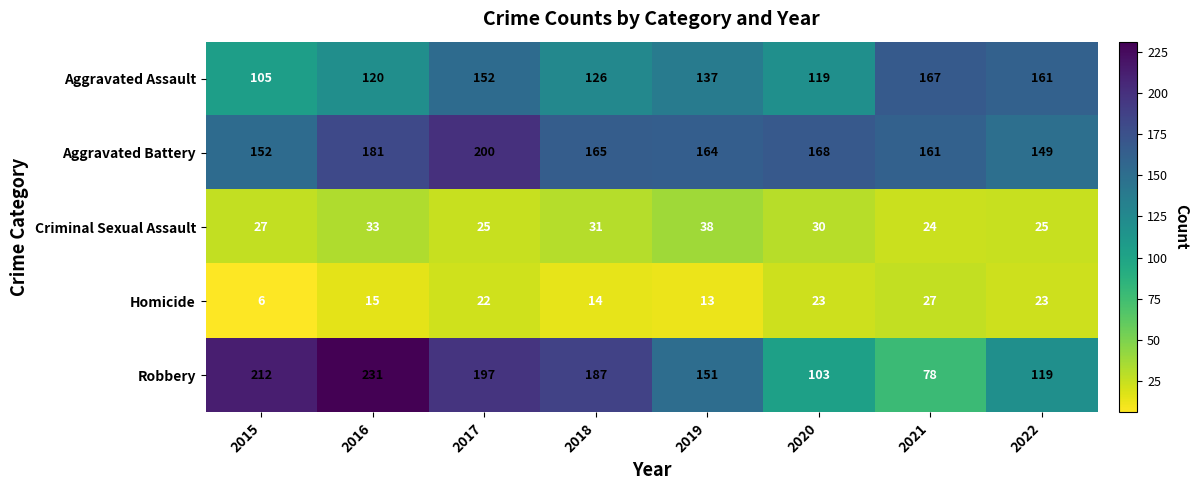

Where does the Aggravated Assault series first go above 137?

2017